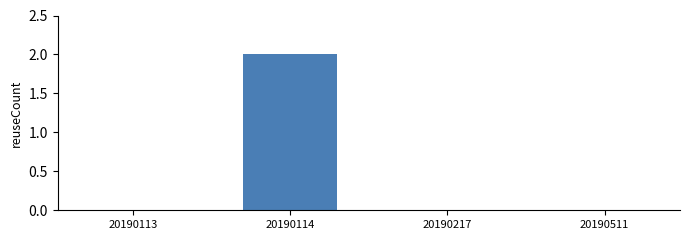

Between 20190114 and 20190217, which is larger?

20190114